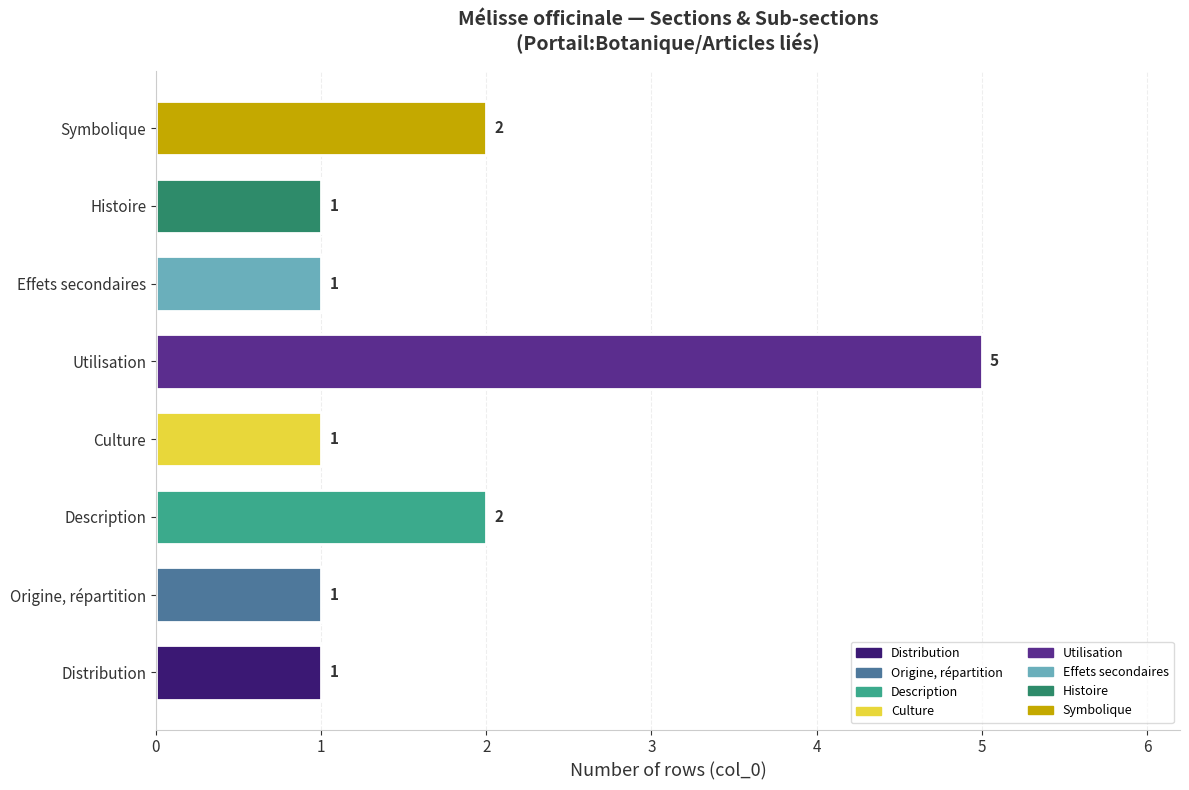

Count the values in the range 1 to 2.

7